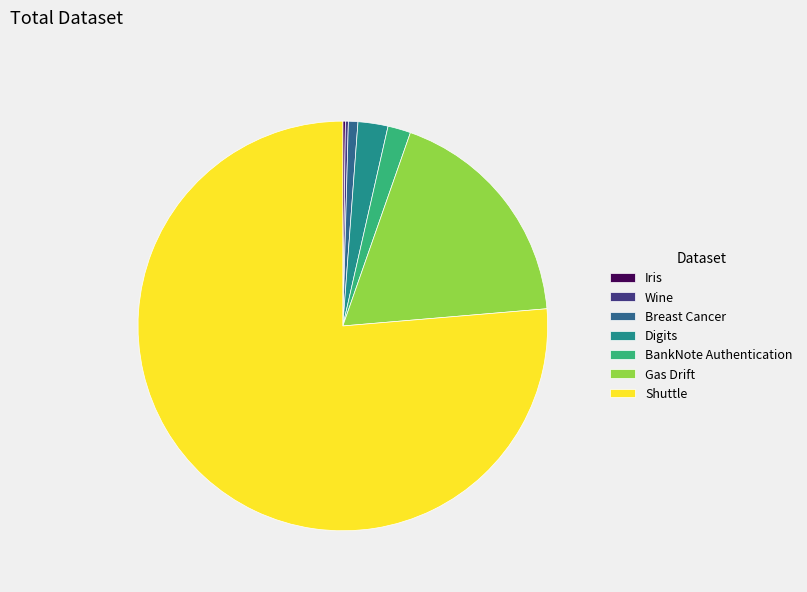

Which has a higher value, Digits or Breast Cancer?

Digits